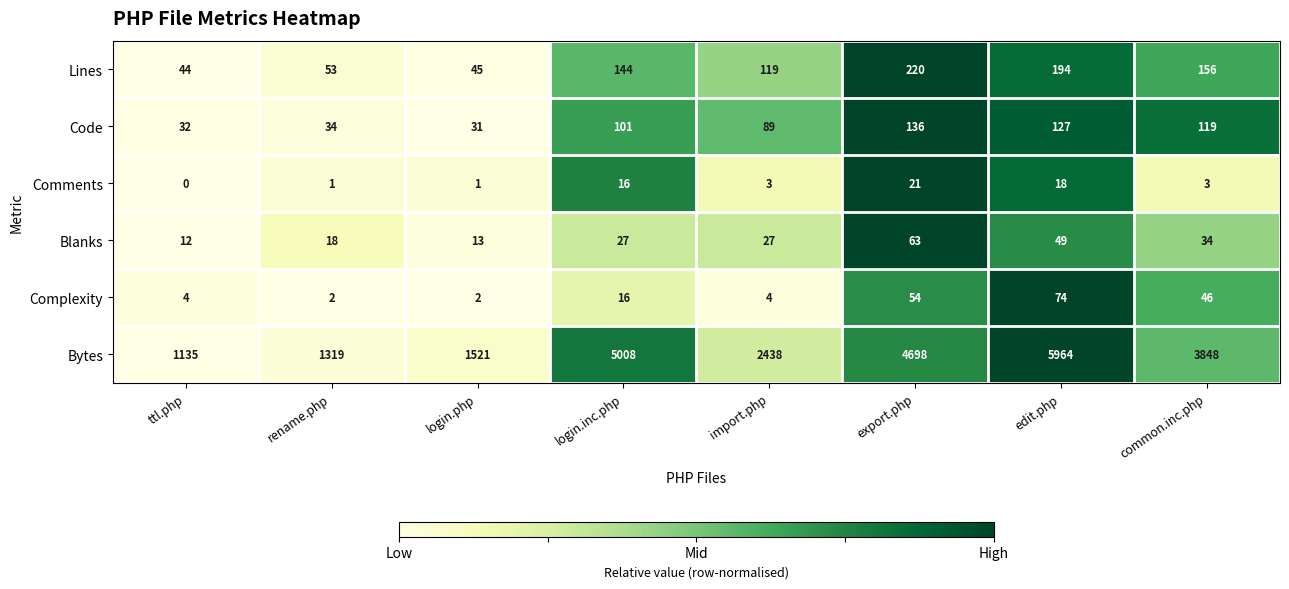

At how many categories does at least one series exceed 0?

8